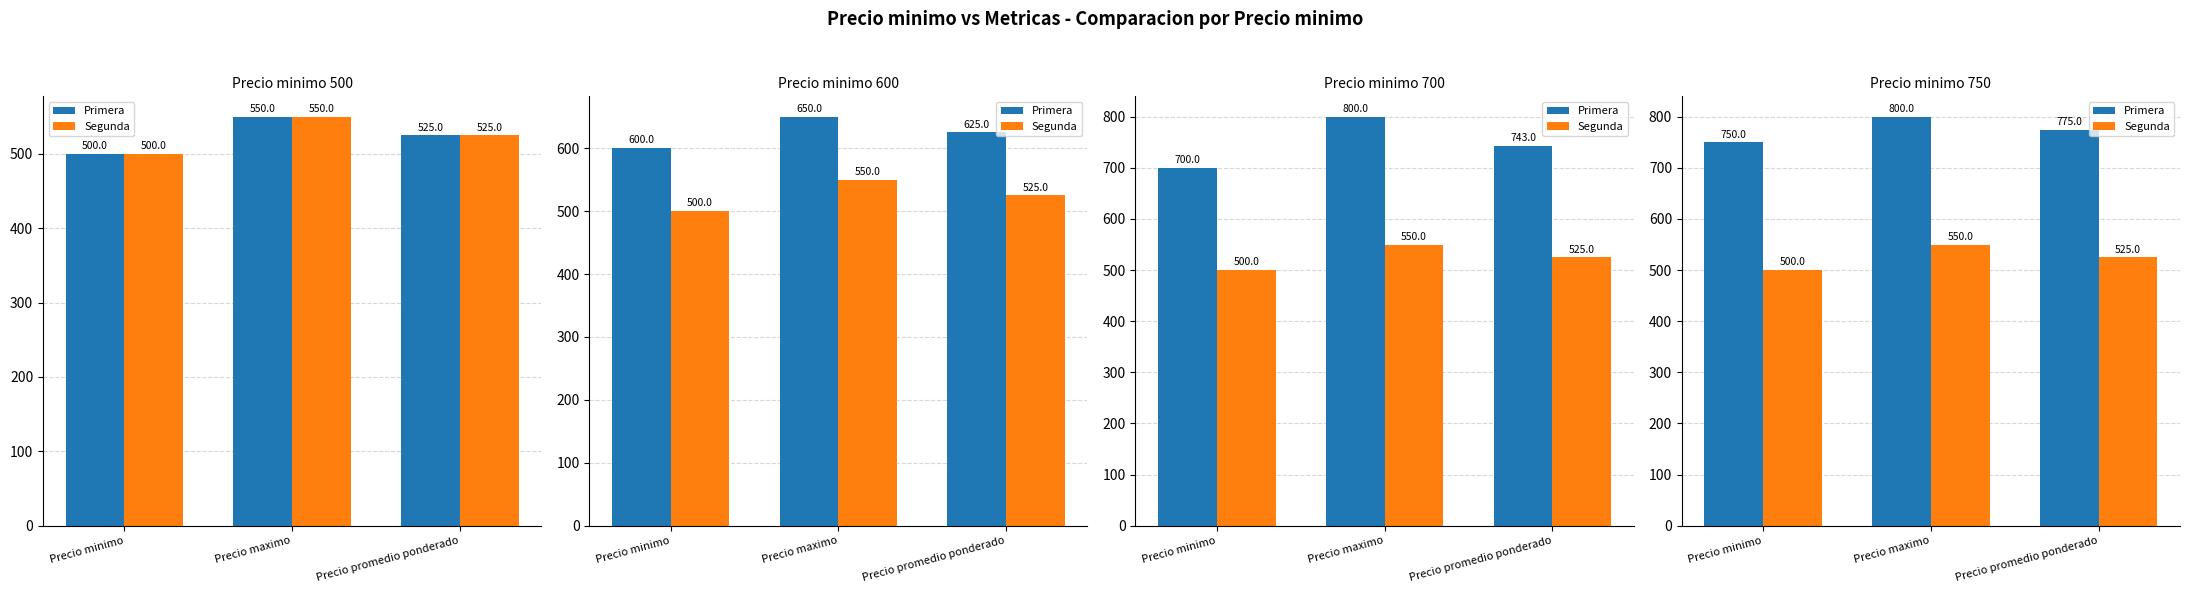

What is the minimum value shown in the chart?

500